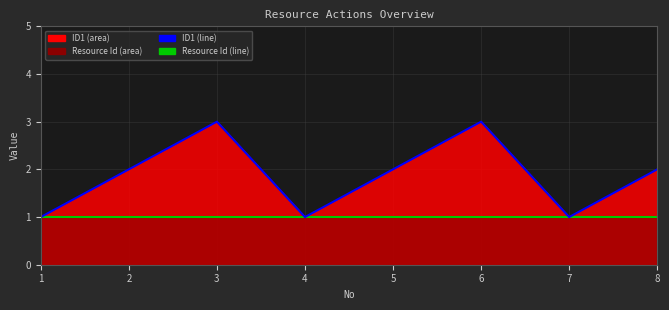

Reading left to right, transcribe all the data shown in this chart.

Resource Id (line): 1=1	2=1	3=1	4=1	5=1	6=1	7=1	8=1
ID1 (line): 1=1	2=2	3=3	4=1	5=2	6=3	7=1	8=2